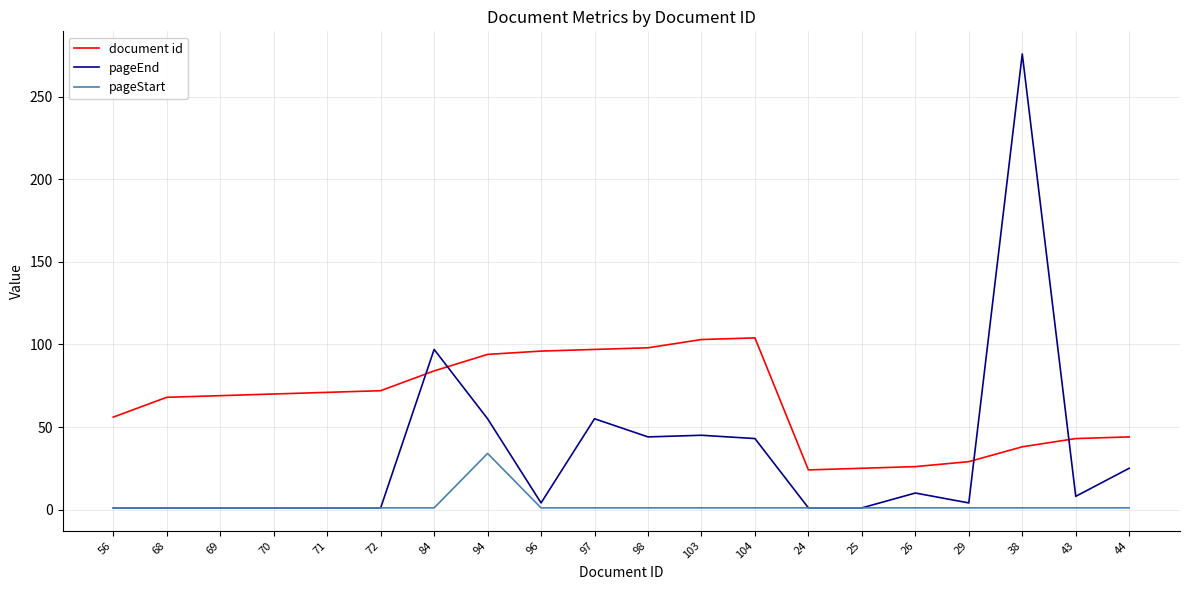

Between 94 and 29, which series saw the biggest shift?

document id